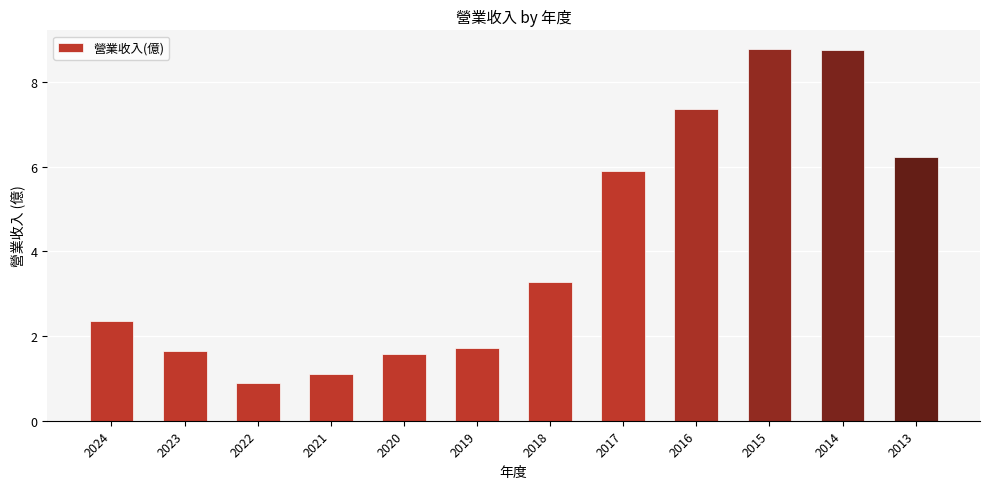

Reading left to right, transcribe all the data shown in this chart.

2024=2.4	2023=1.6	2022=0.9	2021=1.1	2020=1.6	2019=1.7	2018=3.3	2017=5.9	2016=7.4	2015=8.8	2014=8.8	2013=6.2